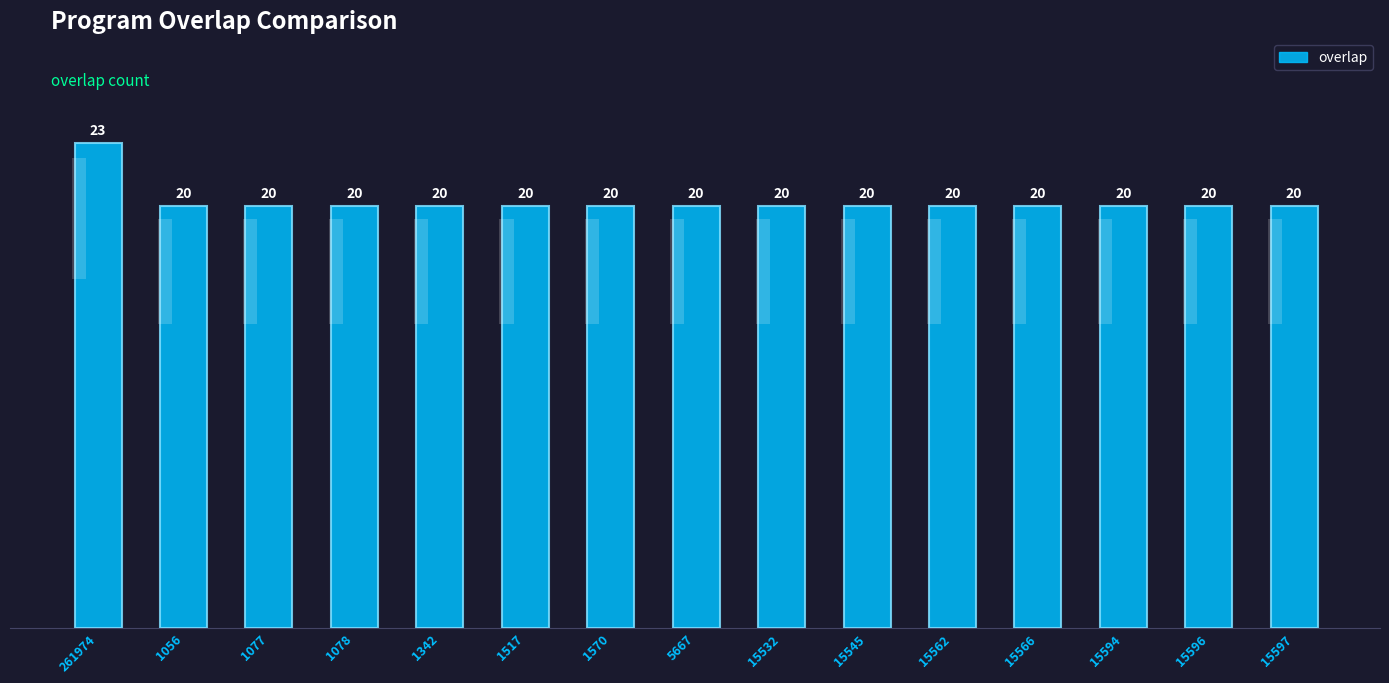

How many bars are there in total?

15